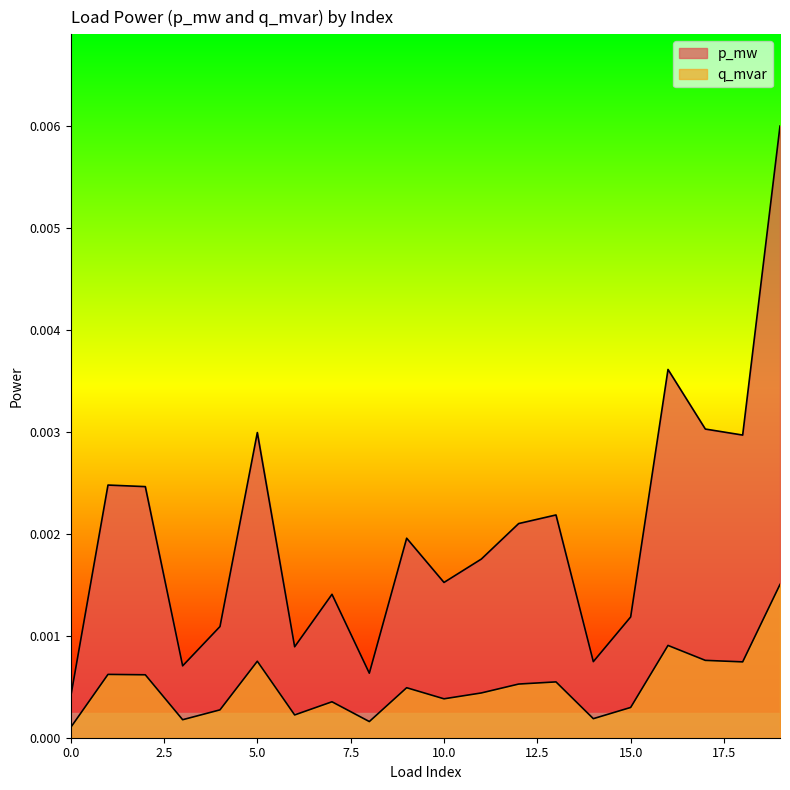

Does the chart display data point markers on the line(s)?

No